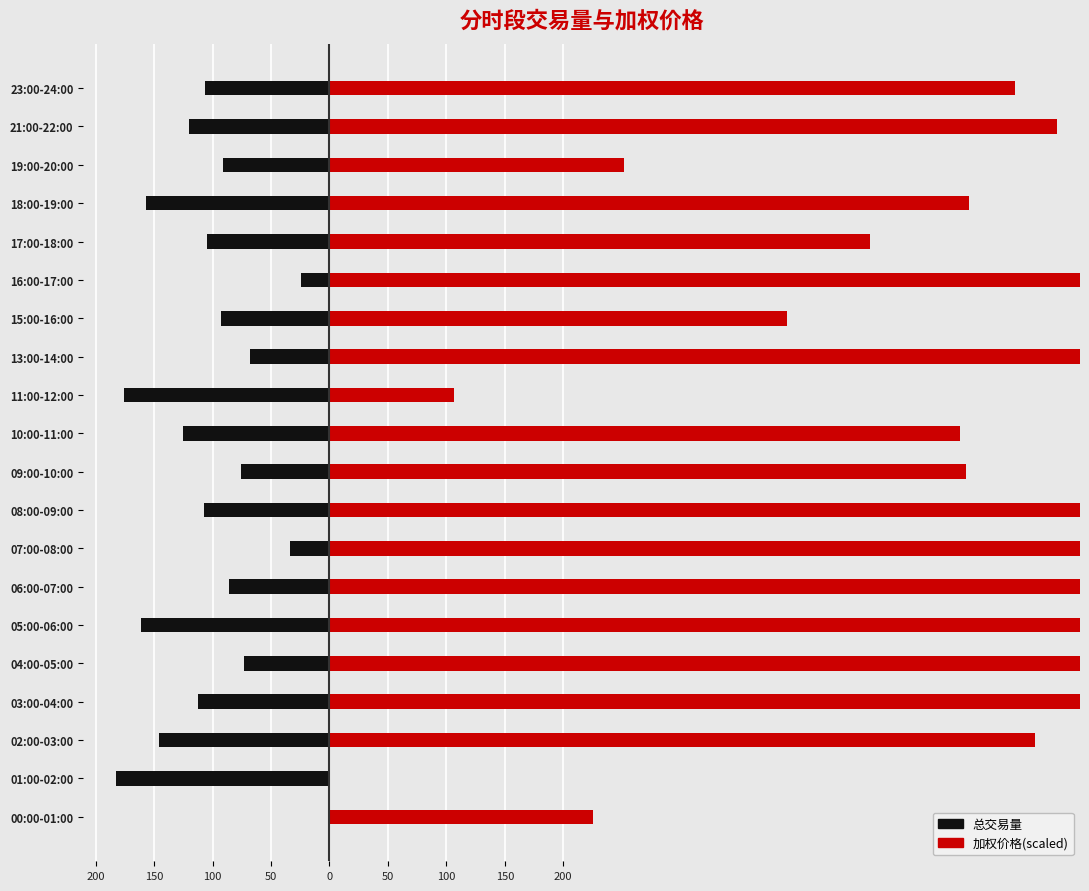

Does the chart contain stacked bars?

No